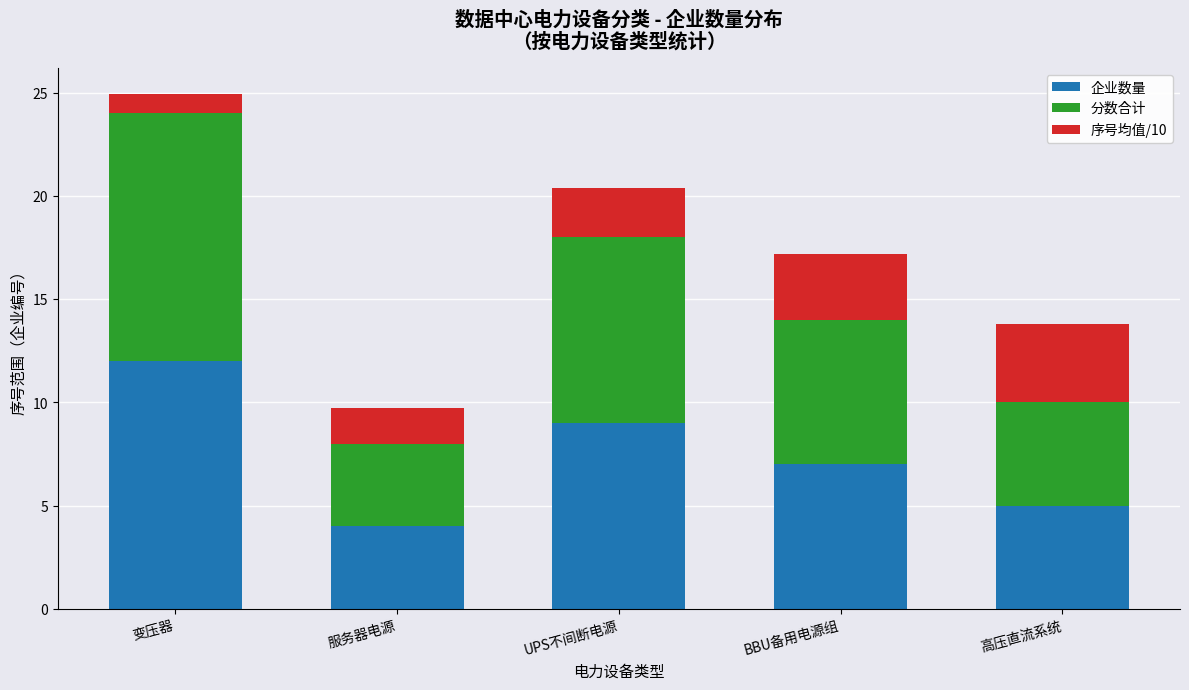

The value of 企业数量 at 服务器电源 is 4.0. True or false?

True